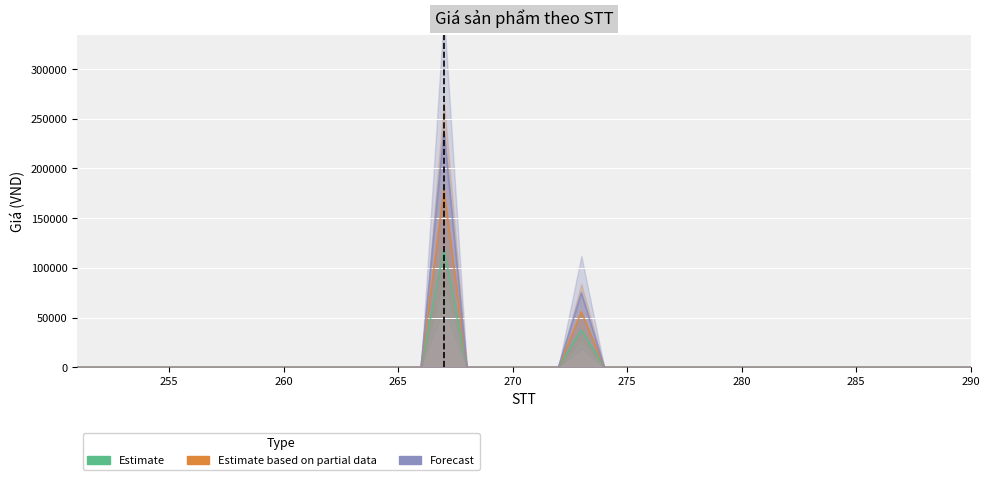

At which label is Estimate closest to 59500?

273